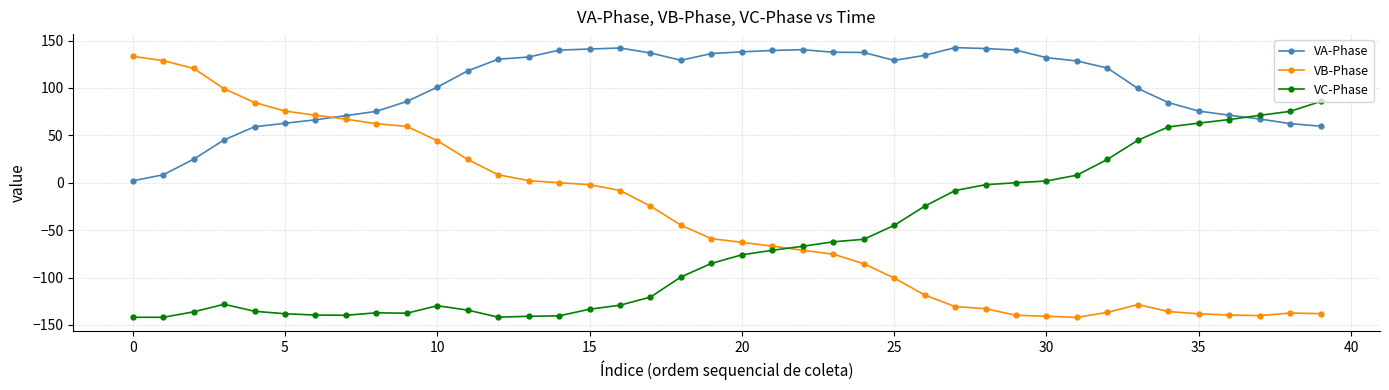

In VA-Phase, how many points are higher than both neighbors (excluding endpoints)?

3